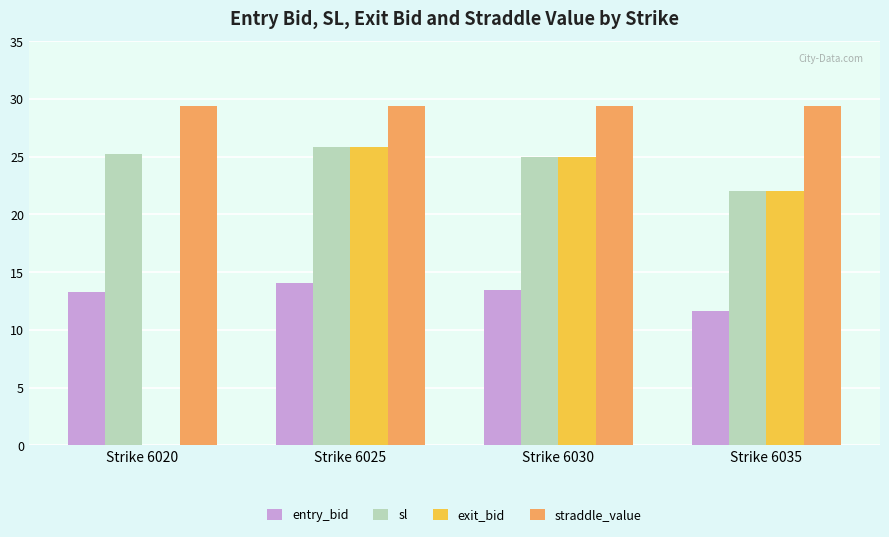

What are all the series names shown in the legend?

entry_bid, sl, exit_bid, straddle_value